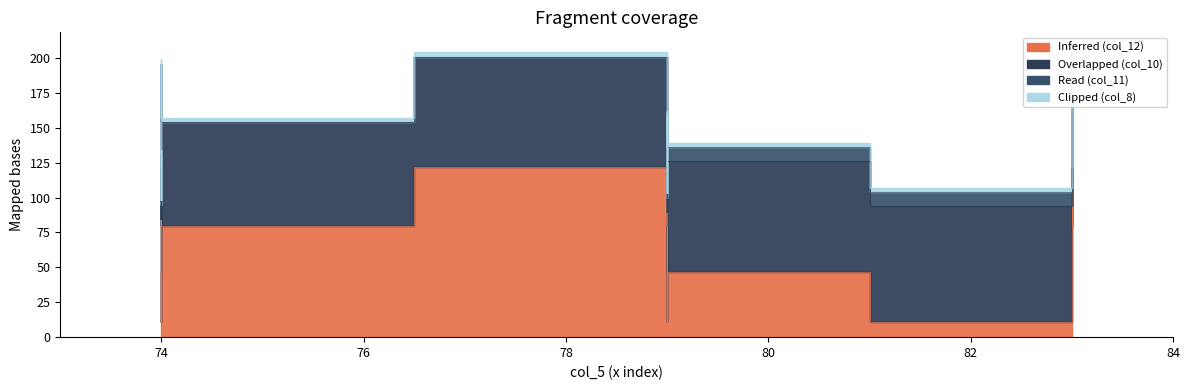

Between 83 and 74, which series saw the biggest shift?

Inferred (col_12)